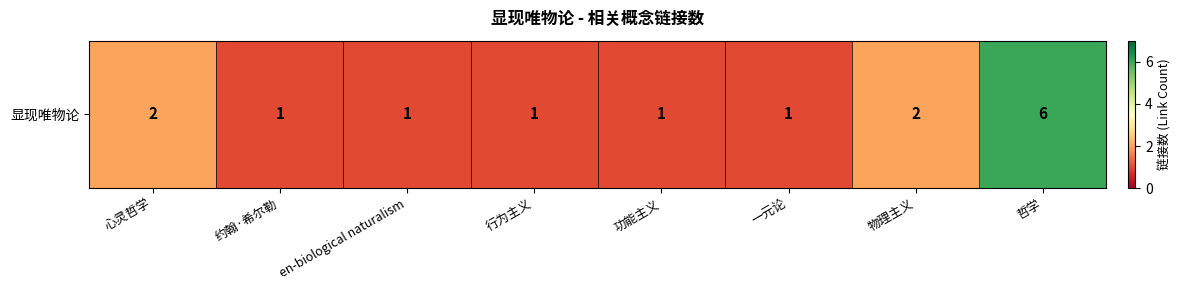

What is the difference between the maximum and minimum values?

5